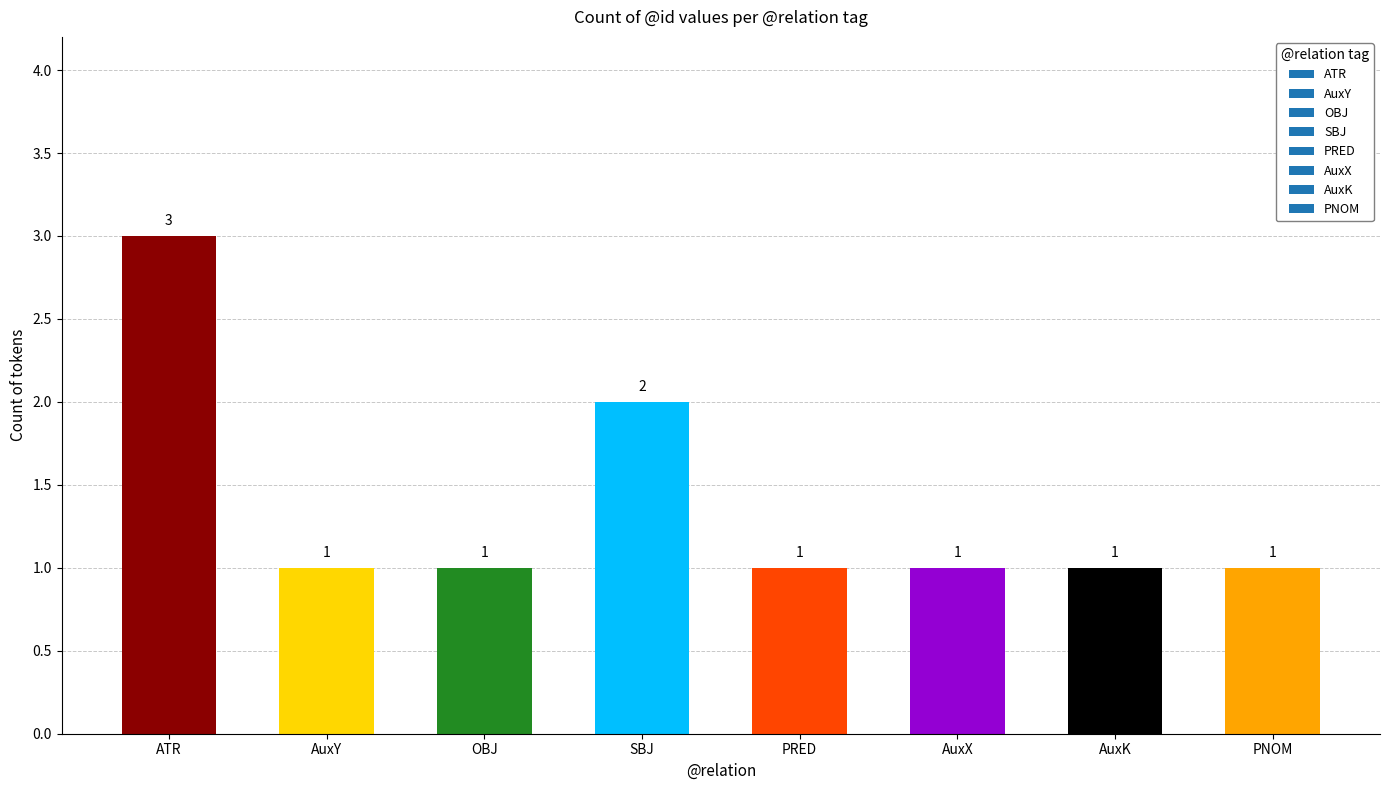

What is the difference between the maximum and minimum values?

2